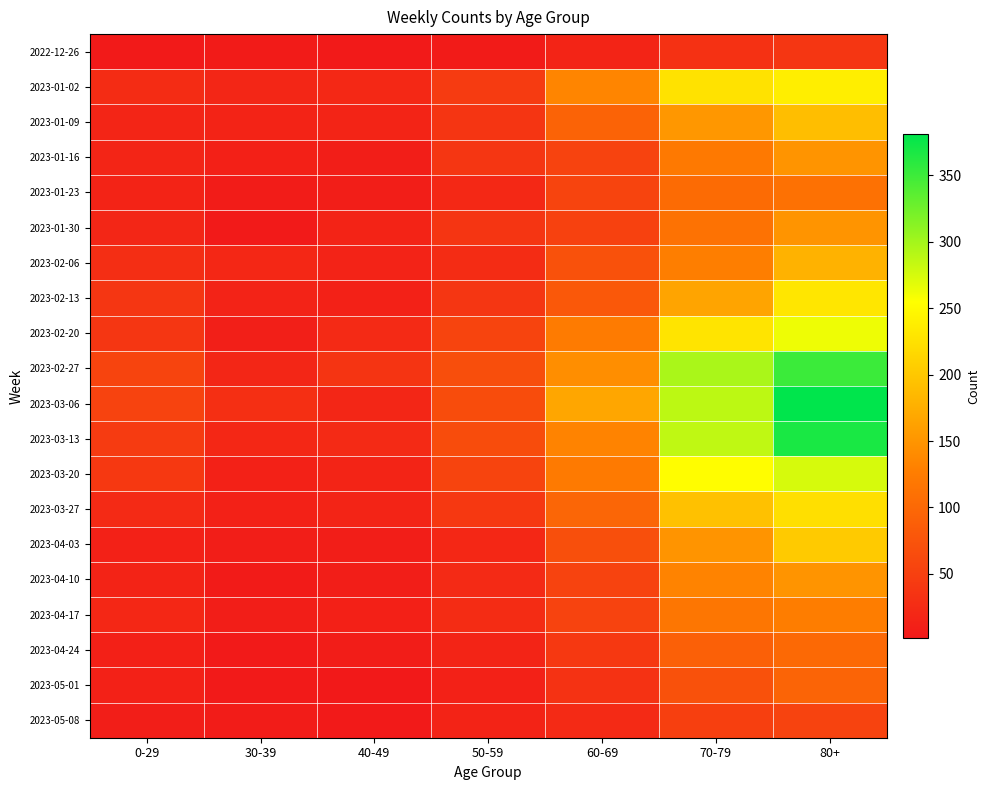

What is the total value across all series at 70-79?

3194